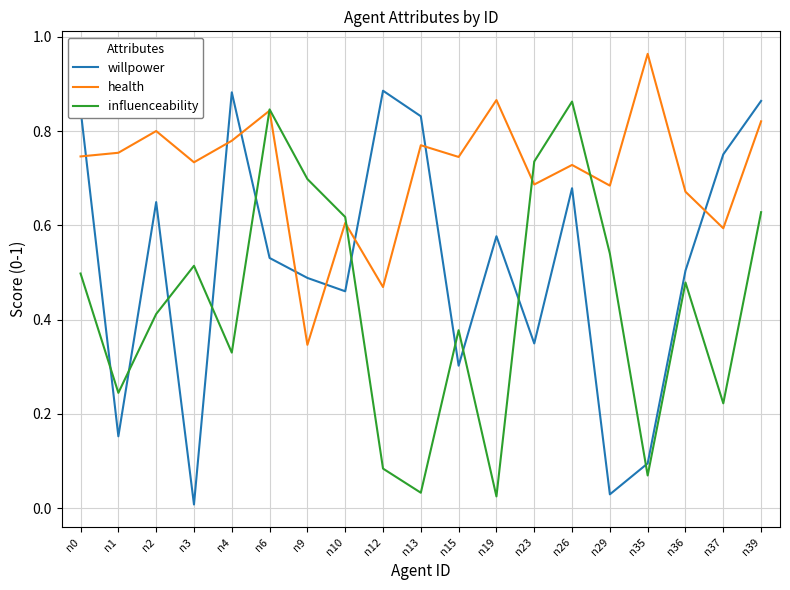

Which series ends up on top after the final intersection of willpower and influenceability?

willpower